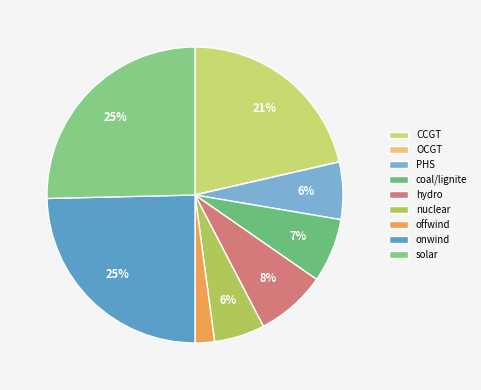

To the nearest percent, what is the difference between the onwind and nuclear slice percentages?

19%